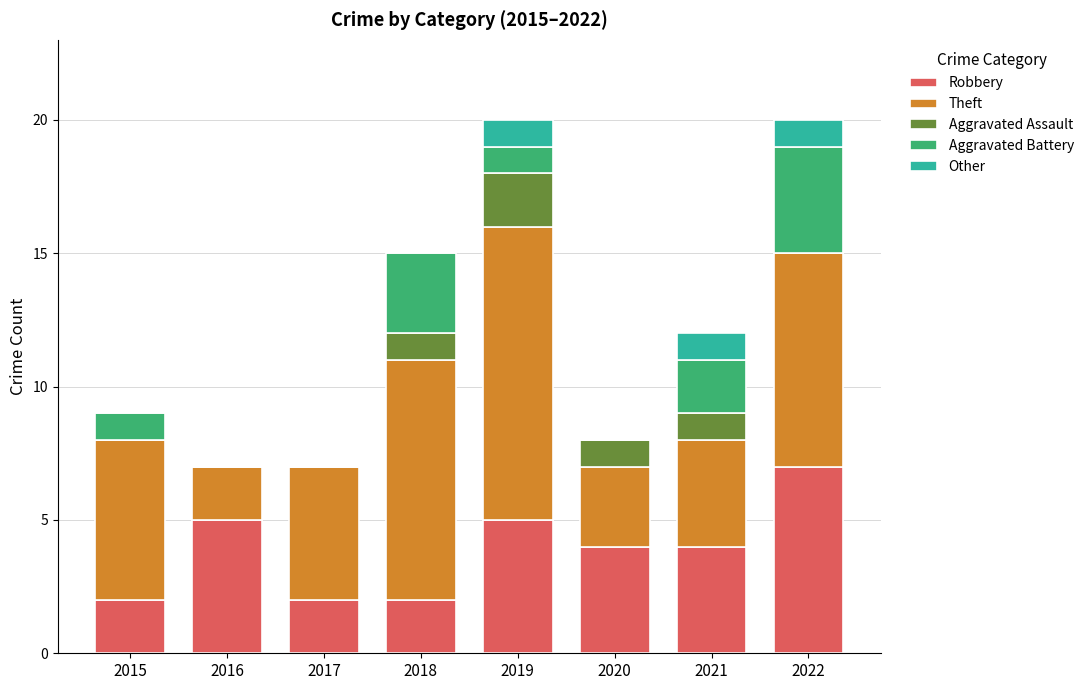

The Robbery series shows 5 at 2019. True or false?

True